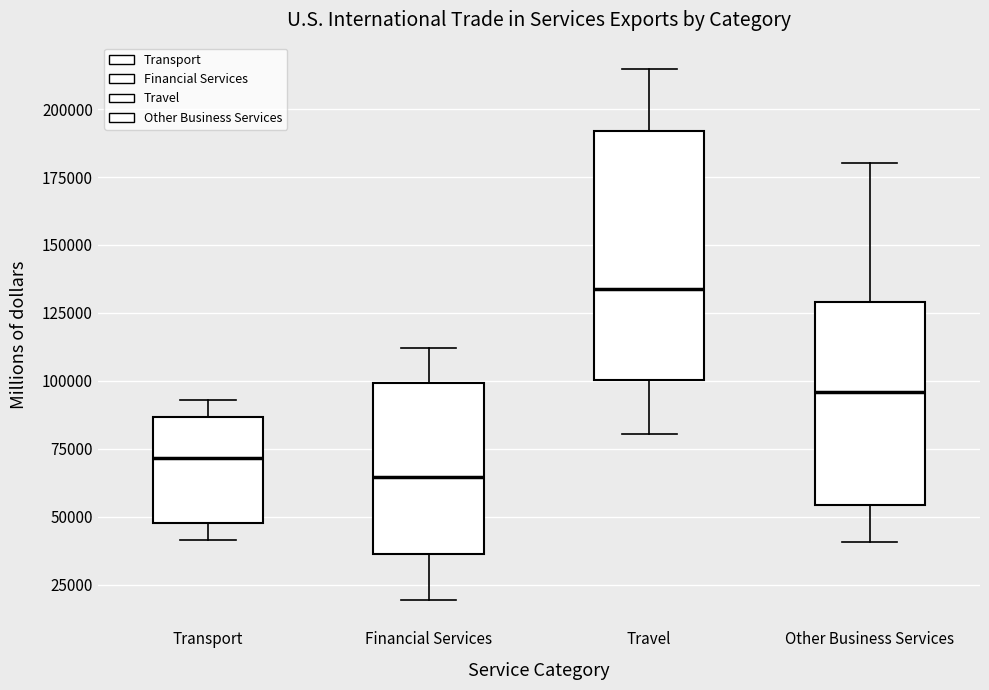

Reading left to right, transcribe this box plot: for each box, give where its median line is, the range the box spans, and where its two whiskers end, as read against the y-axis. The values are not printed on the chart, so give them approximately, as read against the axis.

Transport: median 70000, box 50000 to 85000, whiskers 40000 to 95000
Financial Services: median 65000, box 35000 to 100000, whiskers 20000 to 110000
Travel: median 135000, box 100000 to 190000, whiskers 80000 to 215000
Other Business Services: median 95000, box 55000 to 130000, whiskers 40000 to 180000